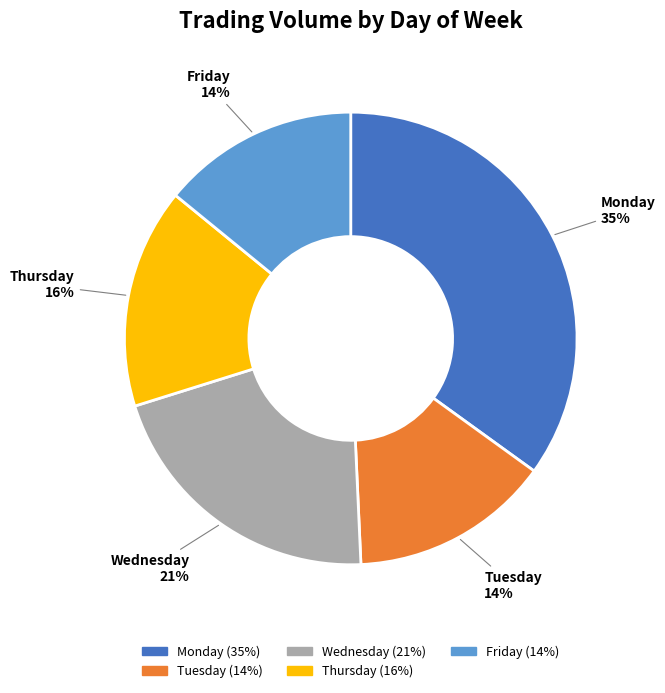

Is the sum of Thursday and Wednesday greater than half?

No